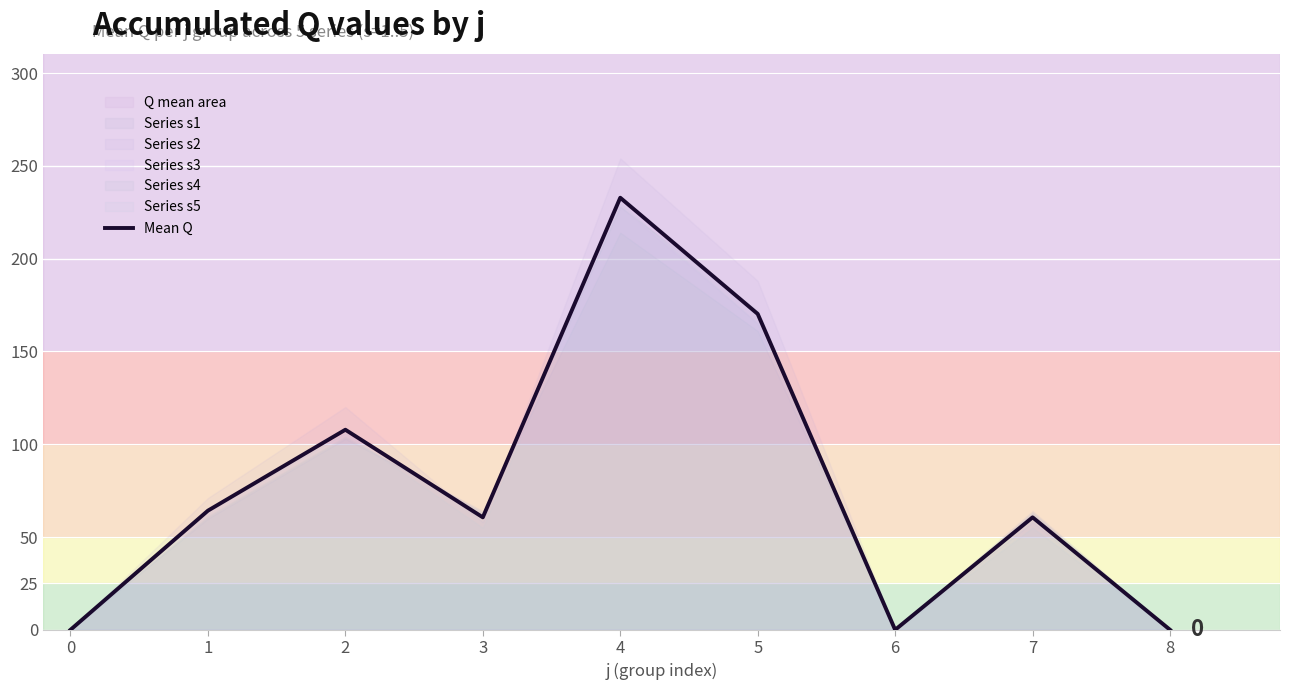

Is it true that Mean Q equals 100.7 at 7?

False